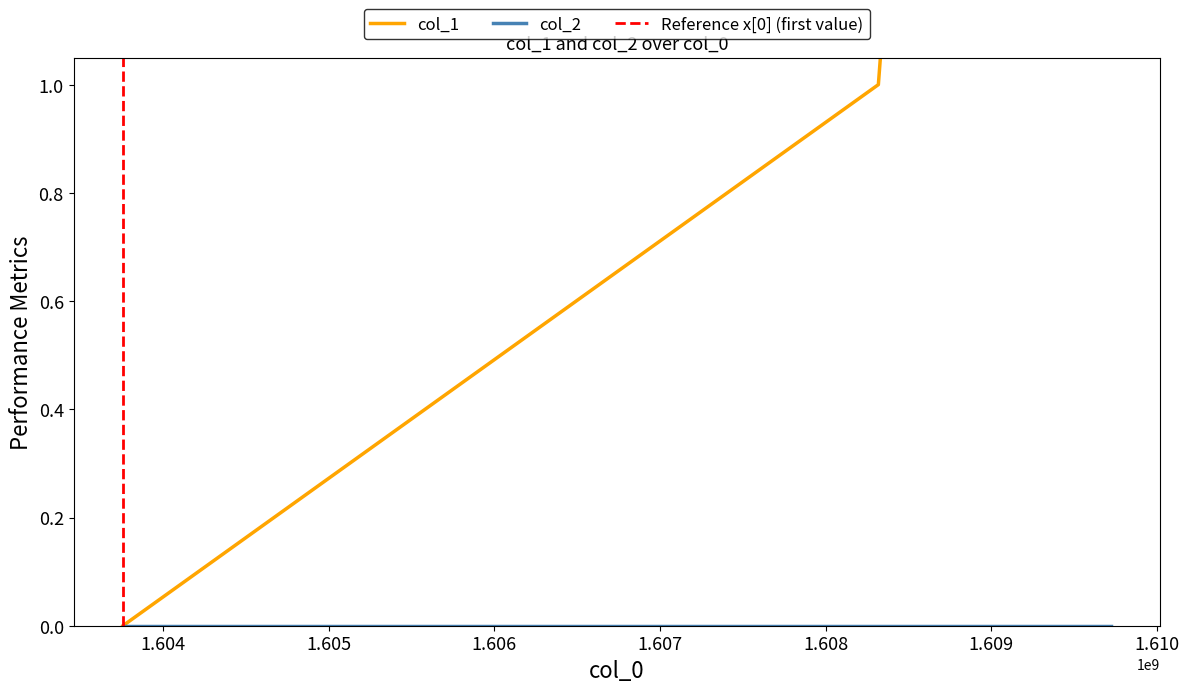

What is the difference between the maximum and minimum values?

3